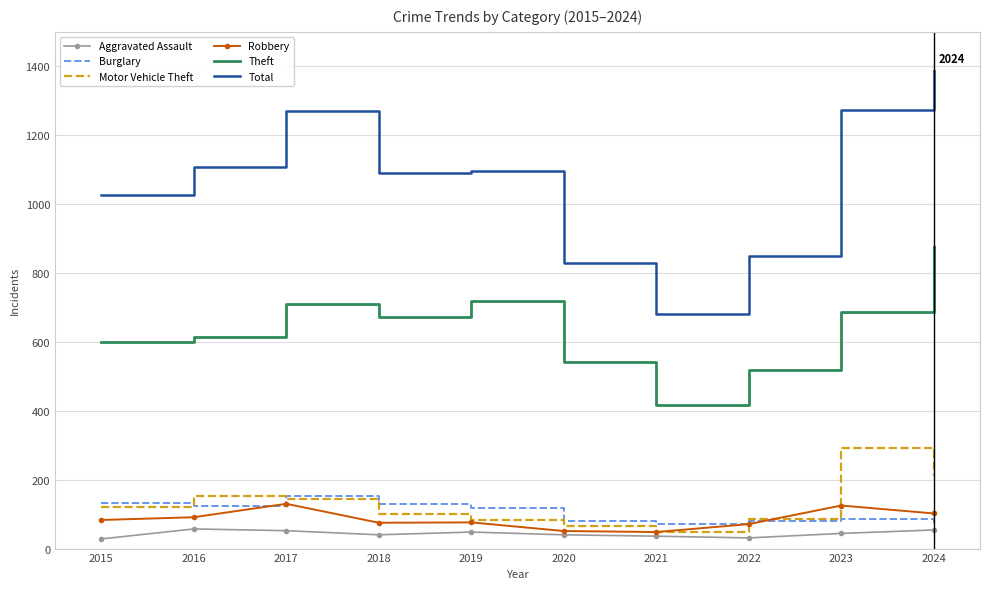

True or false: Motor Vehicle Theft and Theft cross at least once.

False